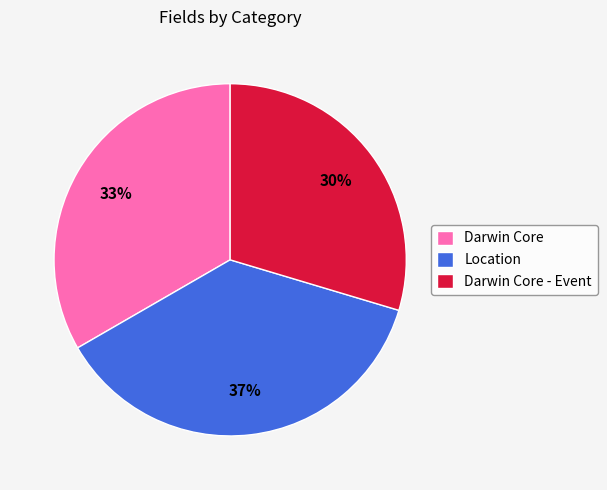

The Darwin Core - Event slice represents 30% of the pie. True or false?

True